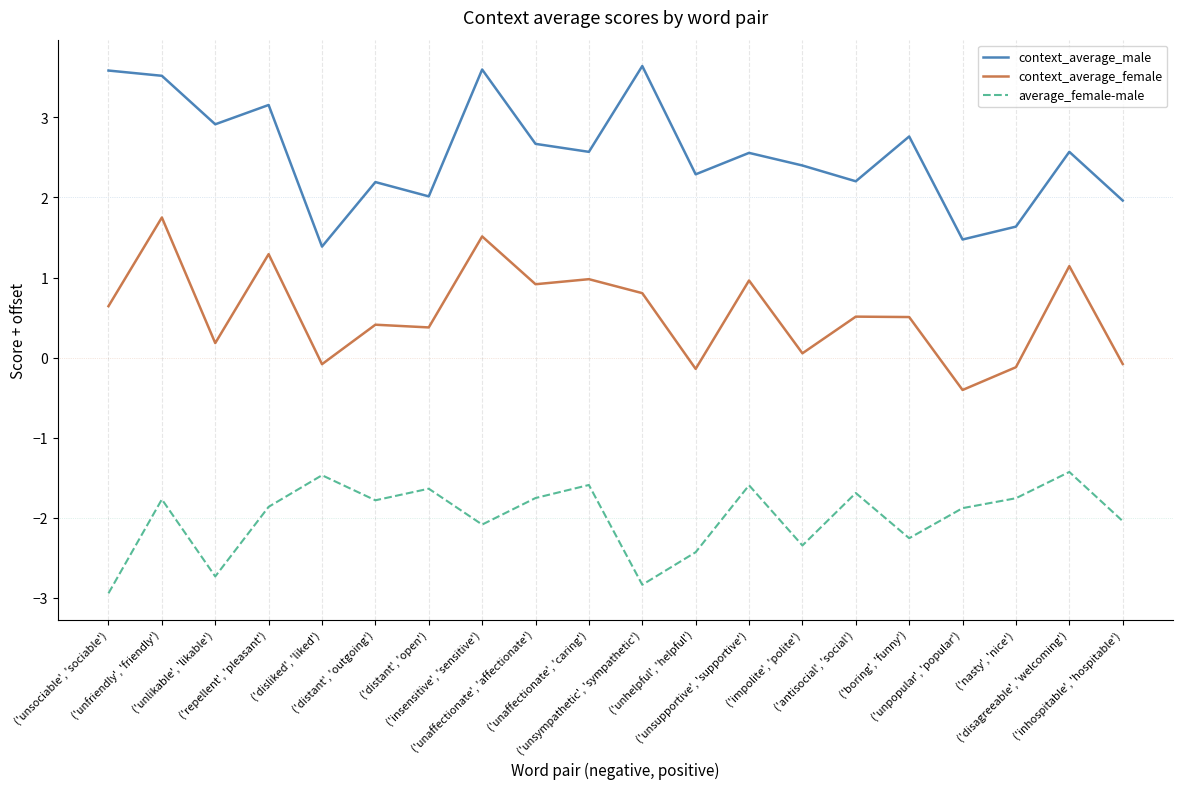

What is the highest value of the context_average_male series?

3.6